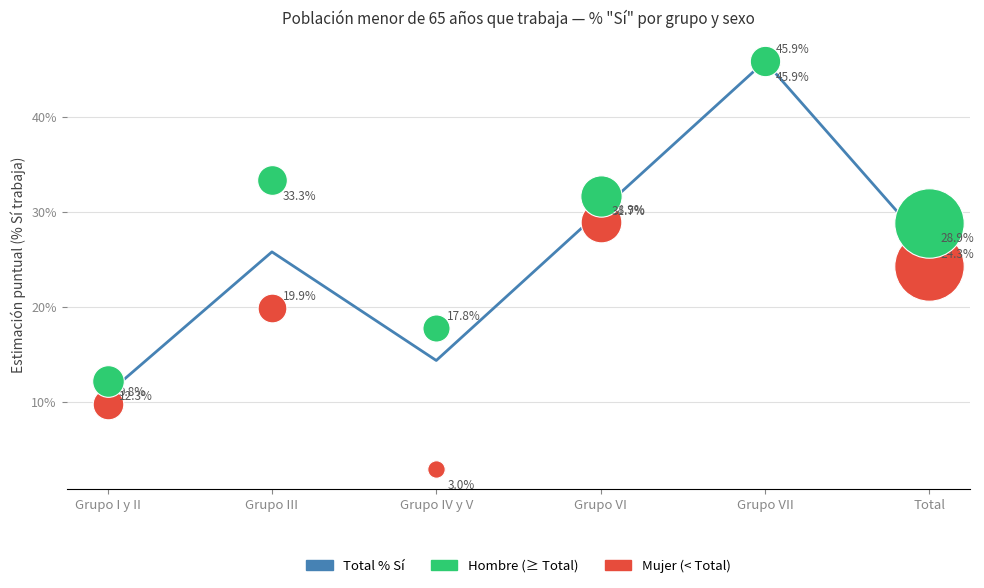

Between Grupo VII and Total, which is larger?

Grupo VII